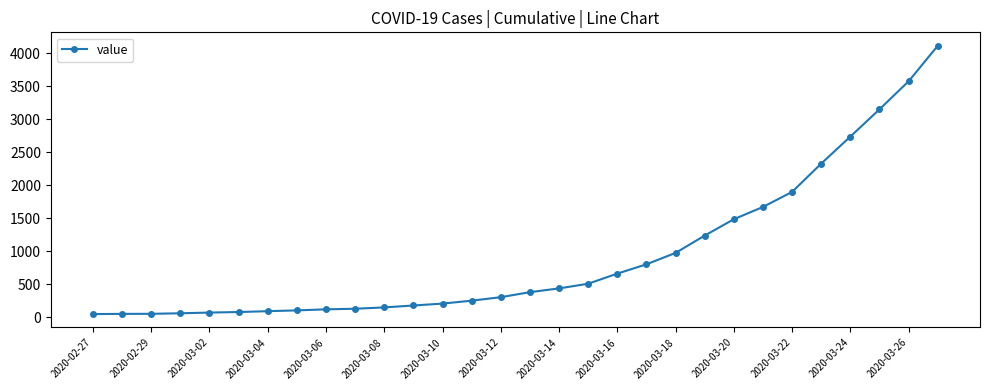

What is the greatest value displayed?

4116